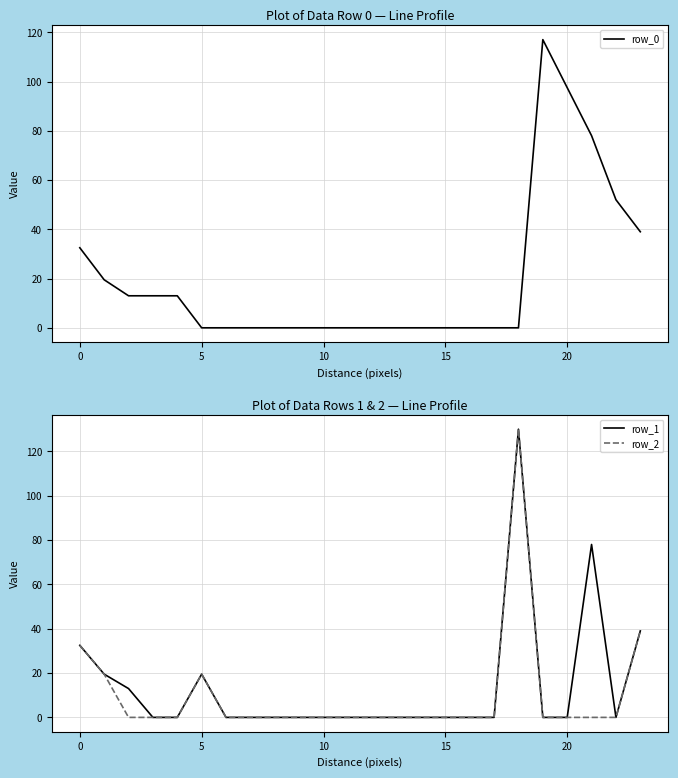

Count the number of data series in this chart.

3